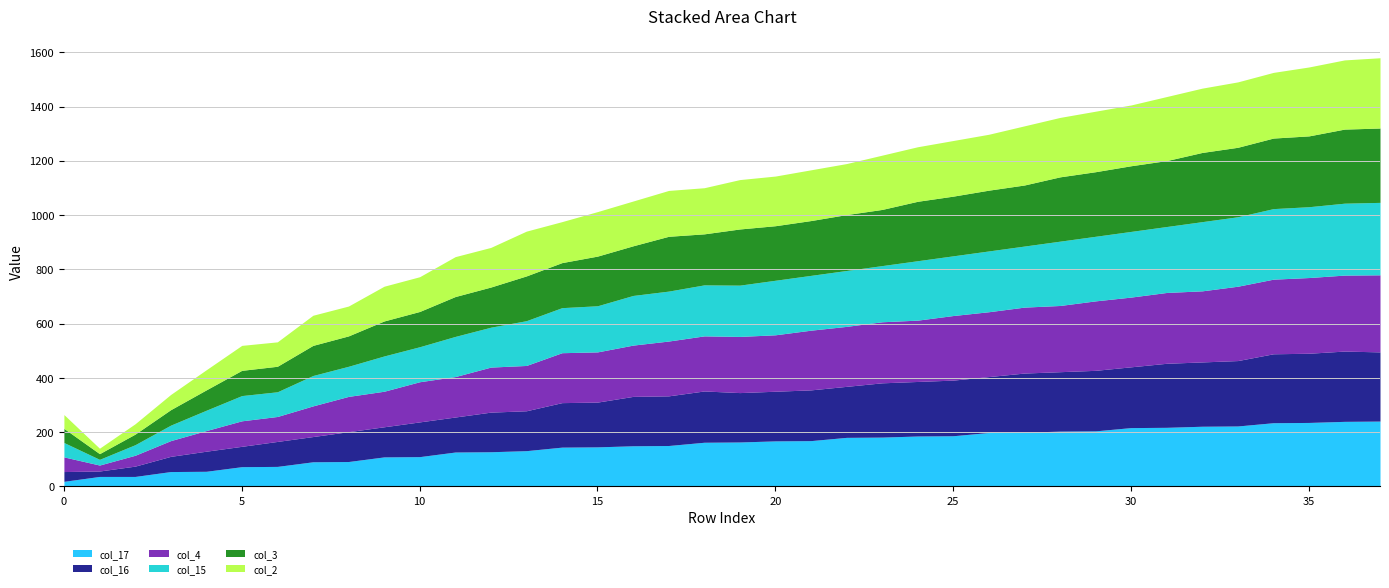

At which label does col_17 first exceed 164?

20